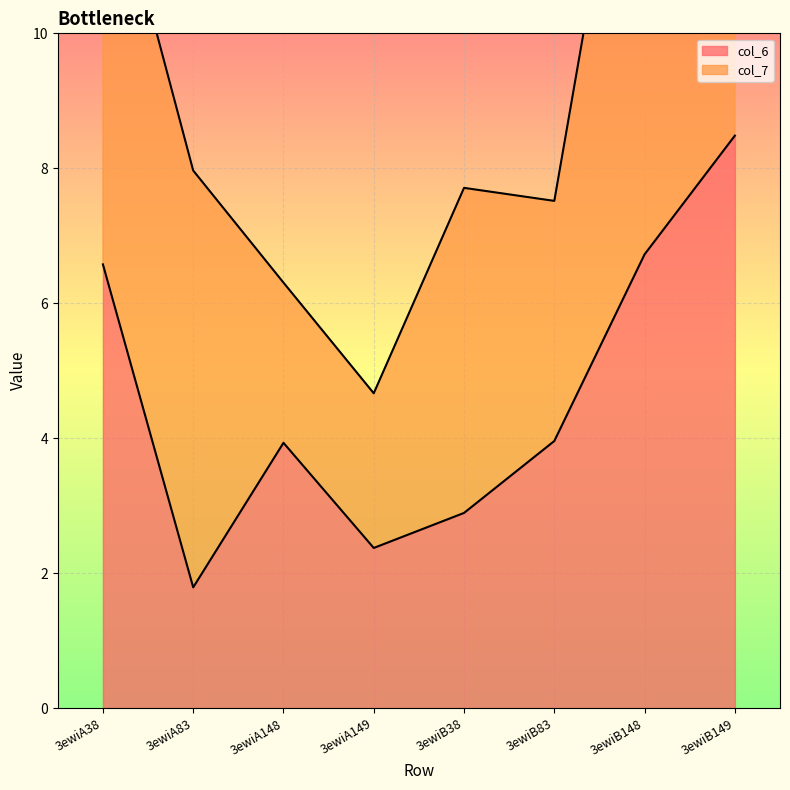

Rank the categories by value from lowest to highest.

3ewiA83, 3ewiA149, 3ewiB38, 3ewiA148, 3ewiB83, 3ewiA38, 3ewiB148, 3ewiB149